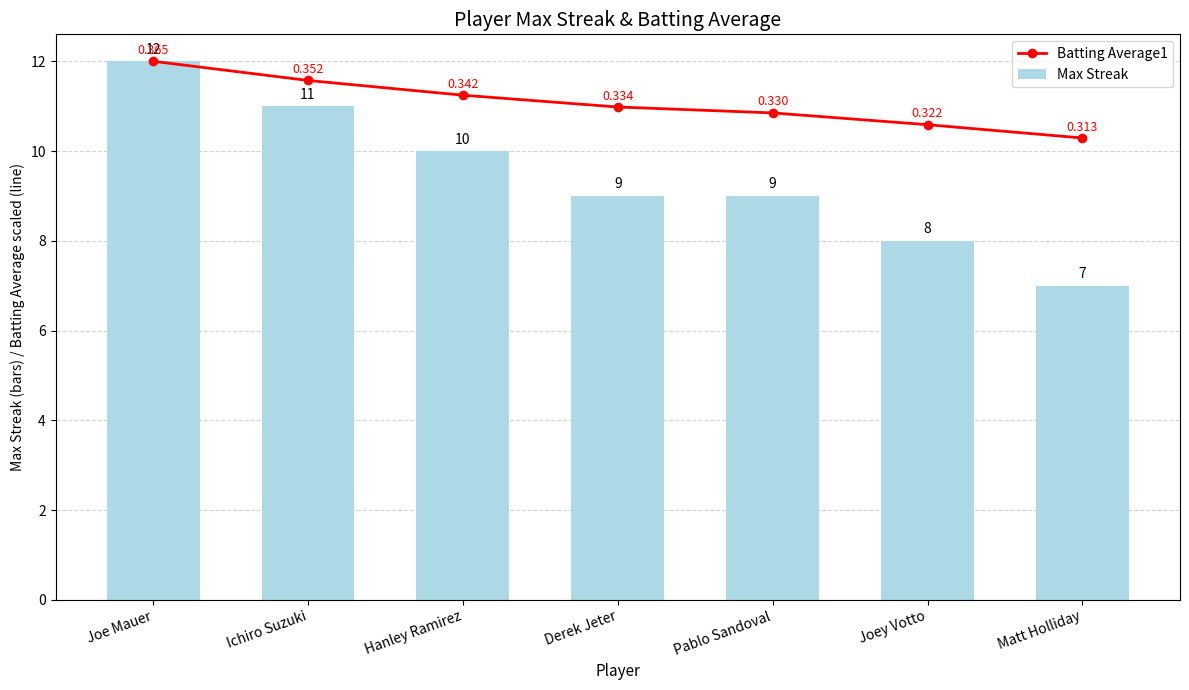

Between Joe Mauer and Derek Jeter, which is larger?

Joe Mauer